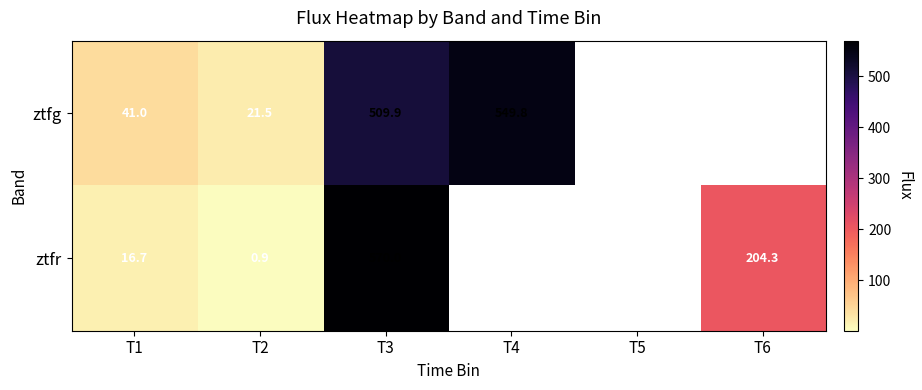

What is the difference between the highest and lowest values at T2?

20.6